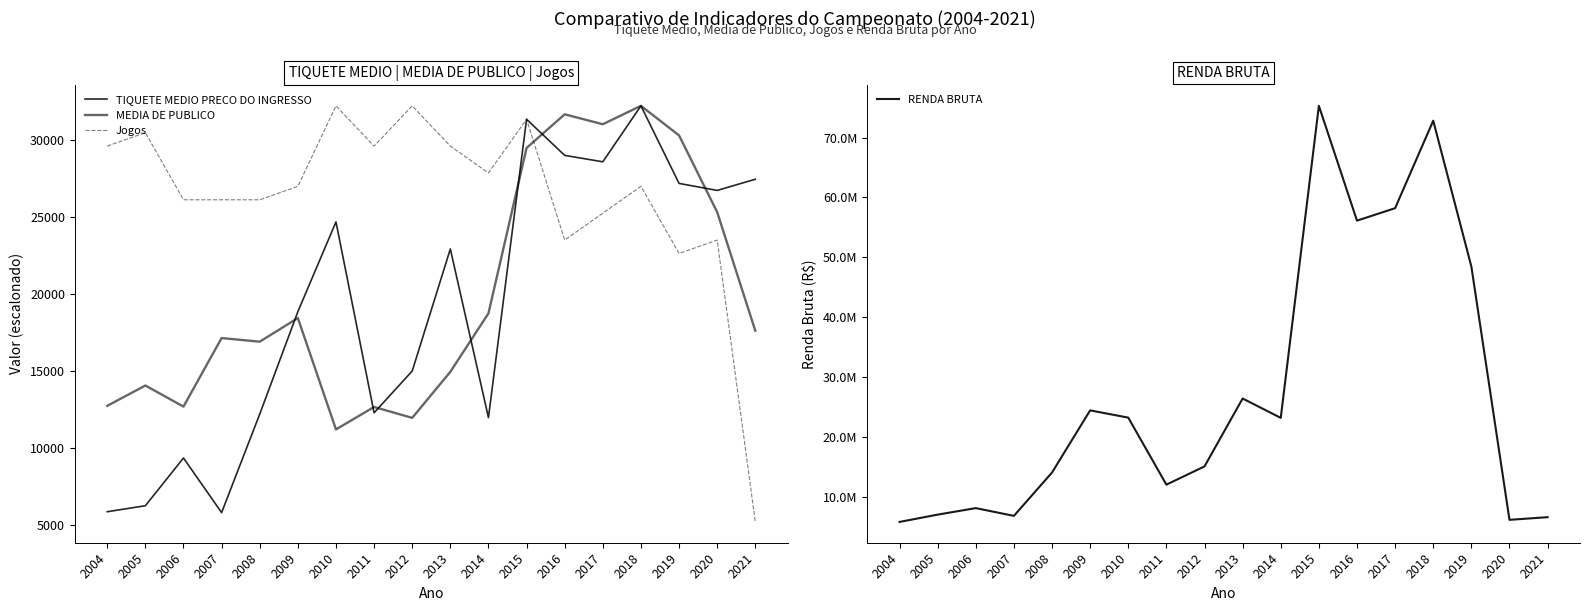

What is the value of the TIQUETE MEDIO PRECO DO INGRESSO point at the 16th from the left?

27205.4